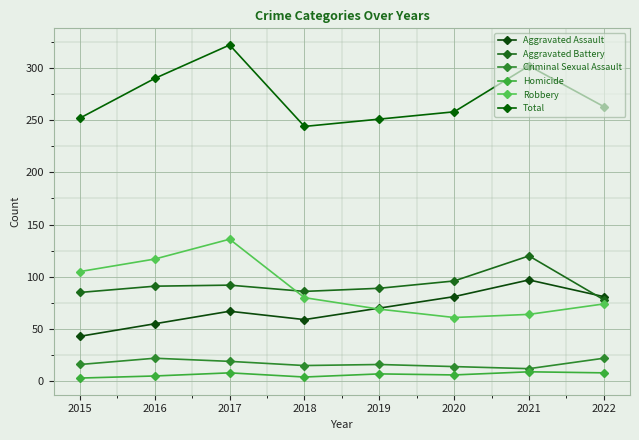

At how many categories does at least one series exceed 320?

1